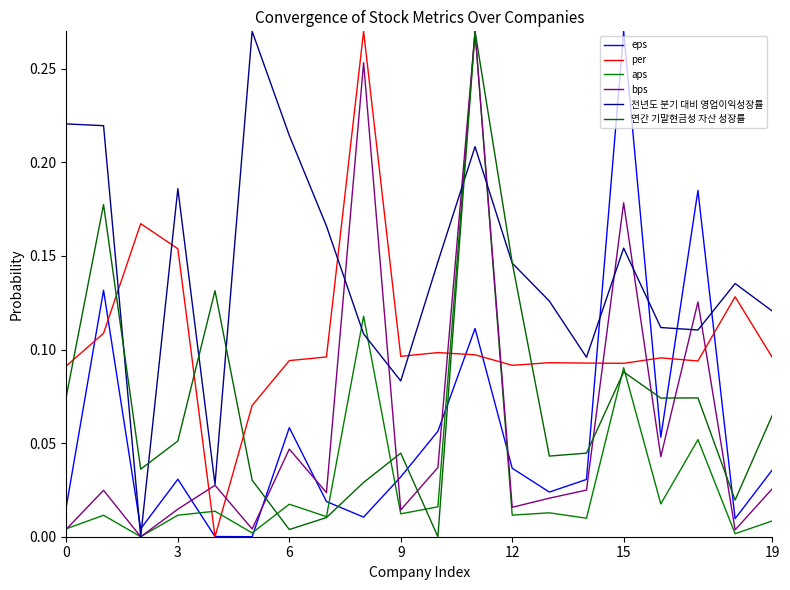

True or false: aps and per cross at least once.

True